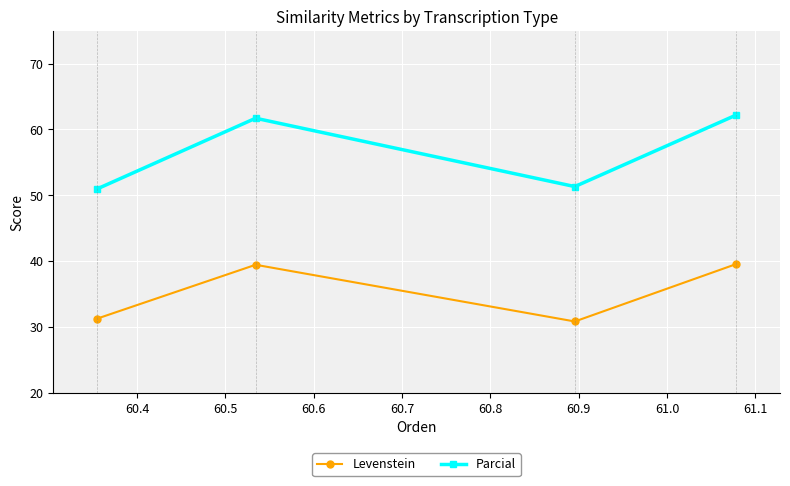

True or false: Levenstein and Parcial cross at least once.

False